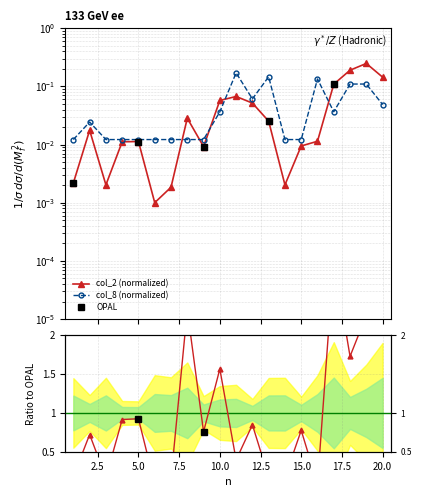

List the series in order of their peak value, highest first.

col_2, col_8